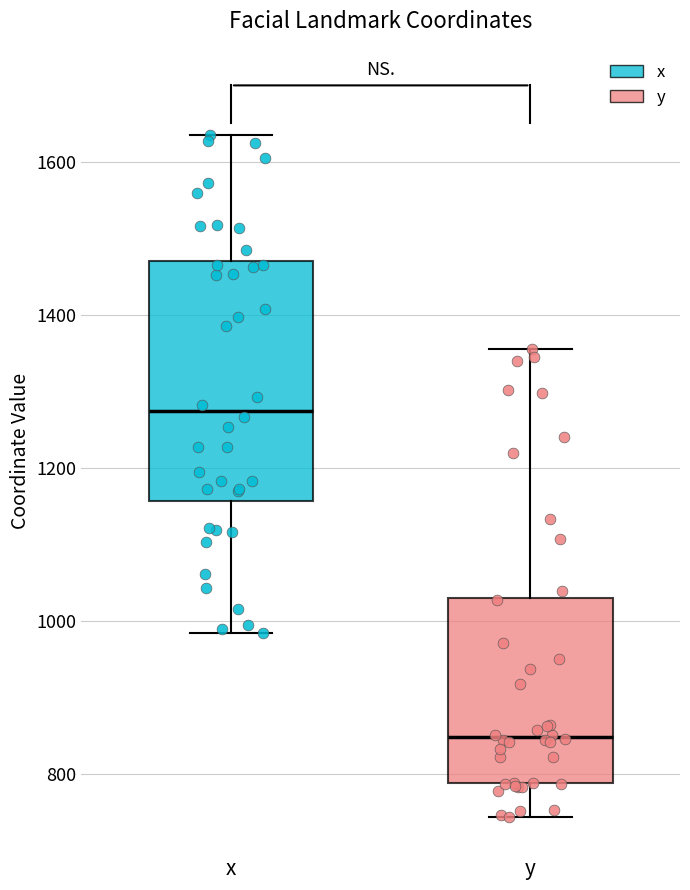

Which box has the lowest median line?

y